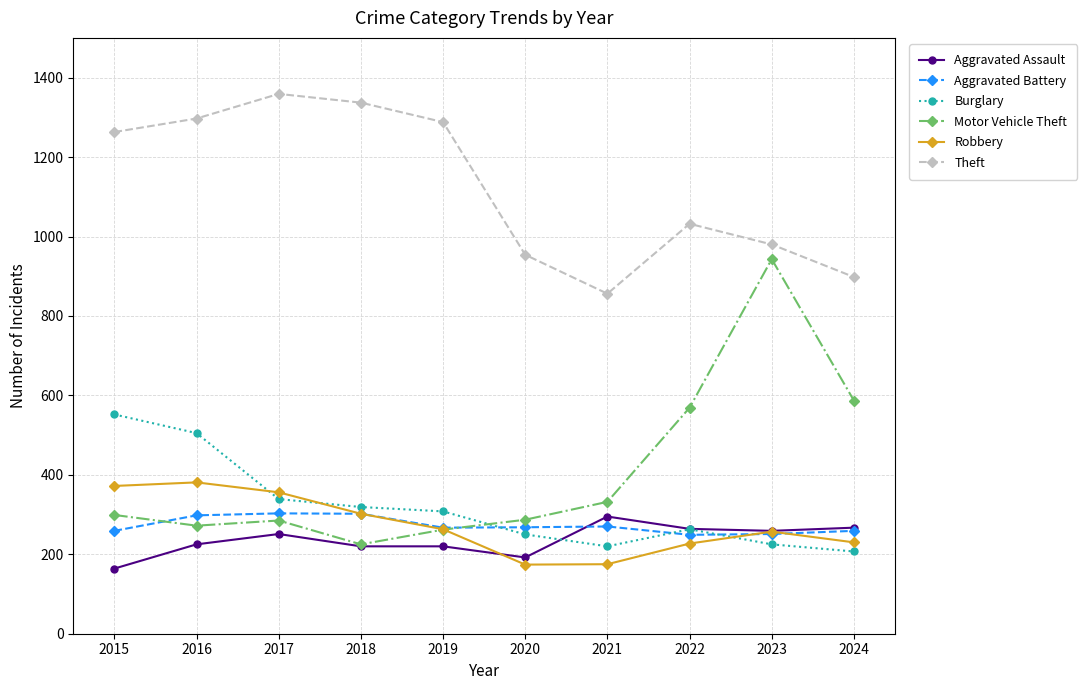

Which series changed the most between 2018 and 2023?

Motor Vehicle Theft